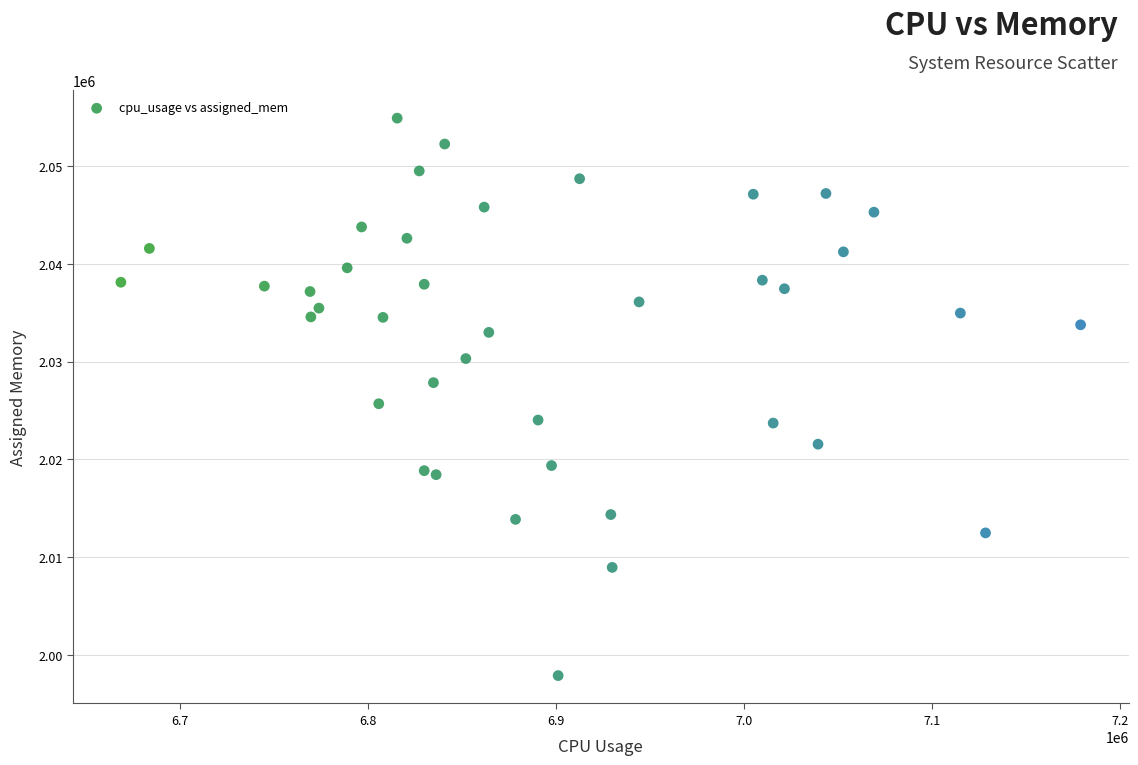

What Y value in the scatter plot is closest to 2026390?

2025689.9